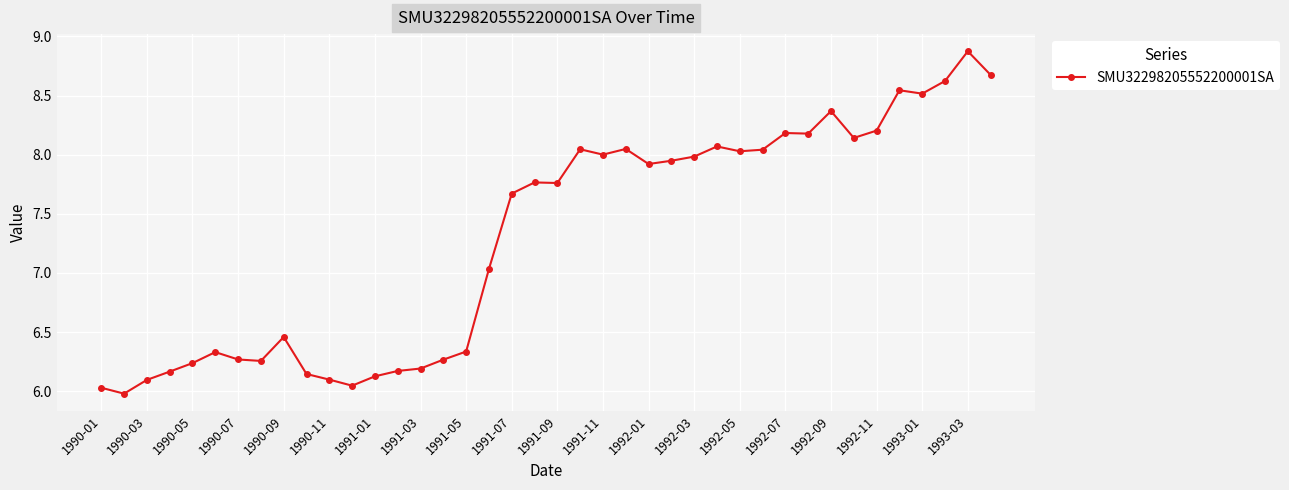

What is the average value?

7.3